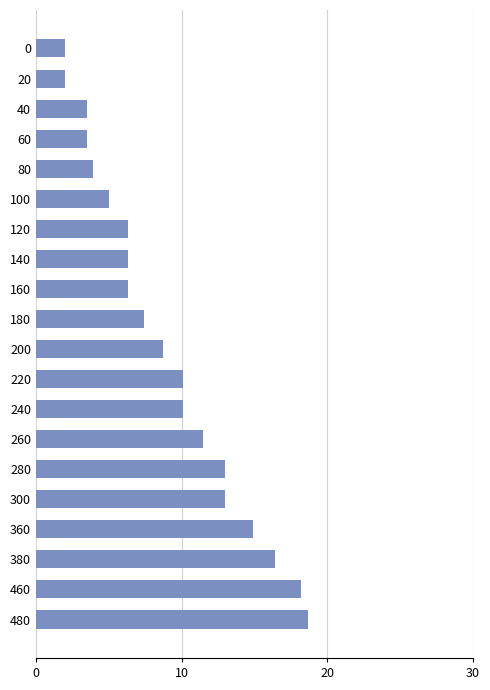

Between 0 and 280, which is larger?

280